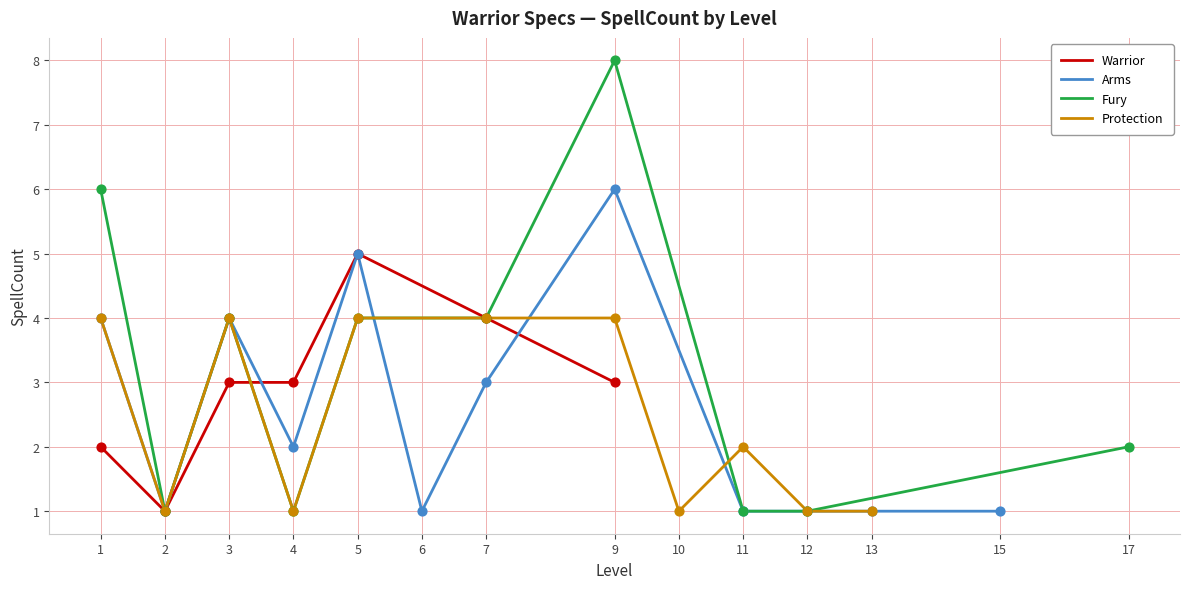

At which category is the sum across all series the highest?

9